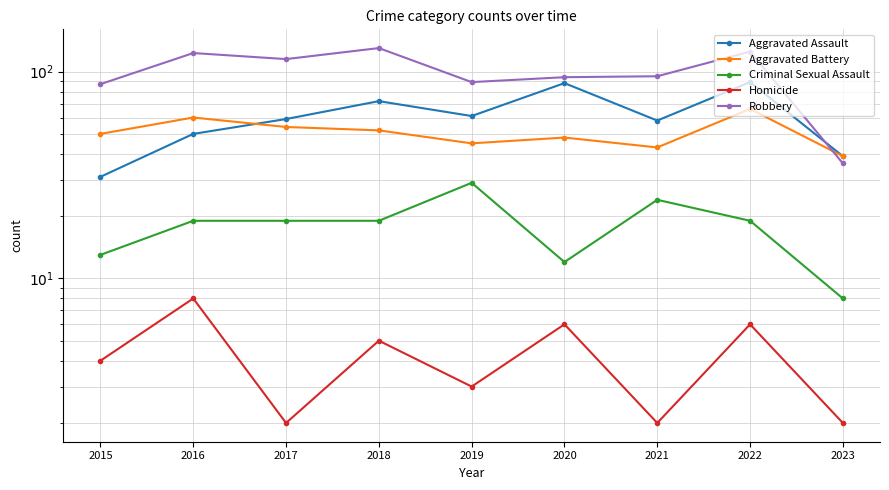

Between 2017 and 2021, which series saw the biggest shift?

Robbery